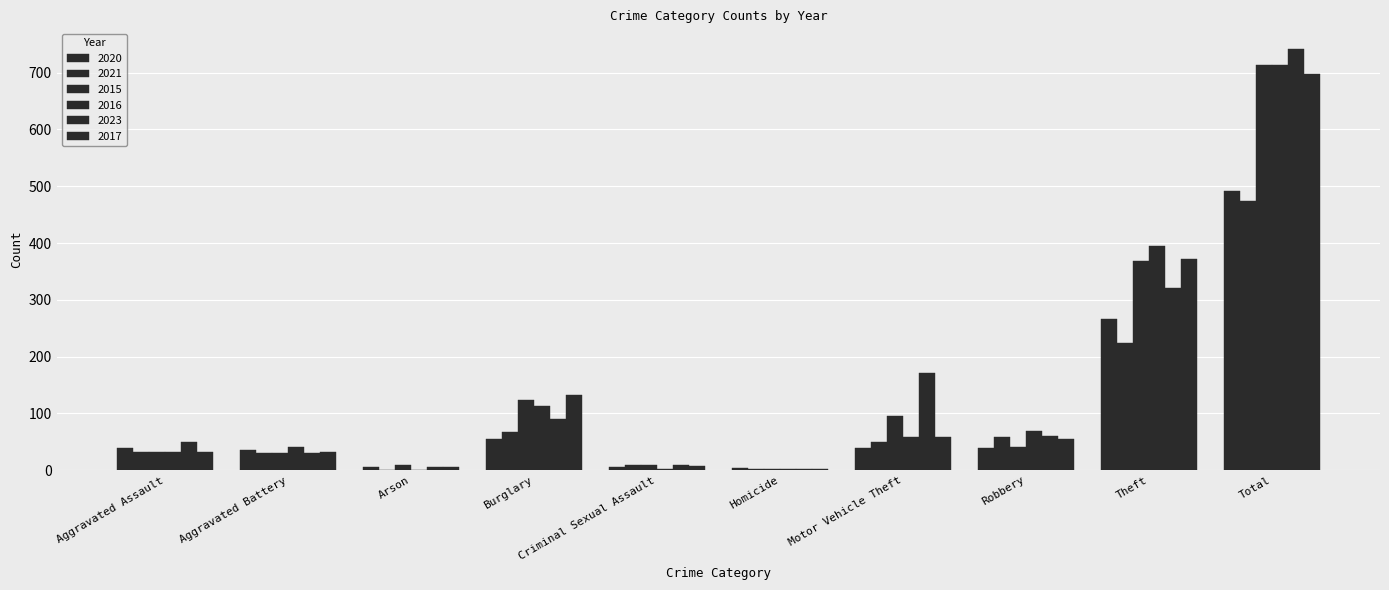

What is the sum of all 2016 values?

1428